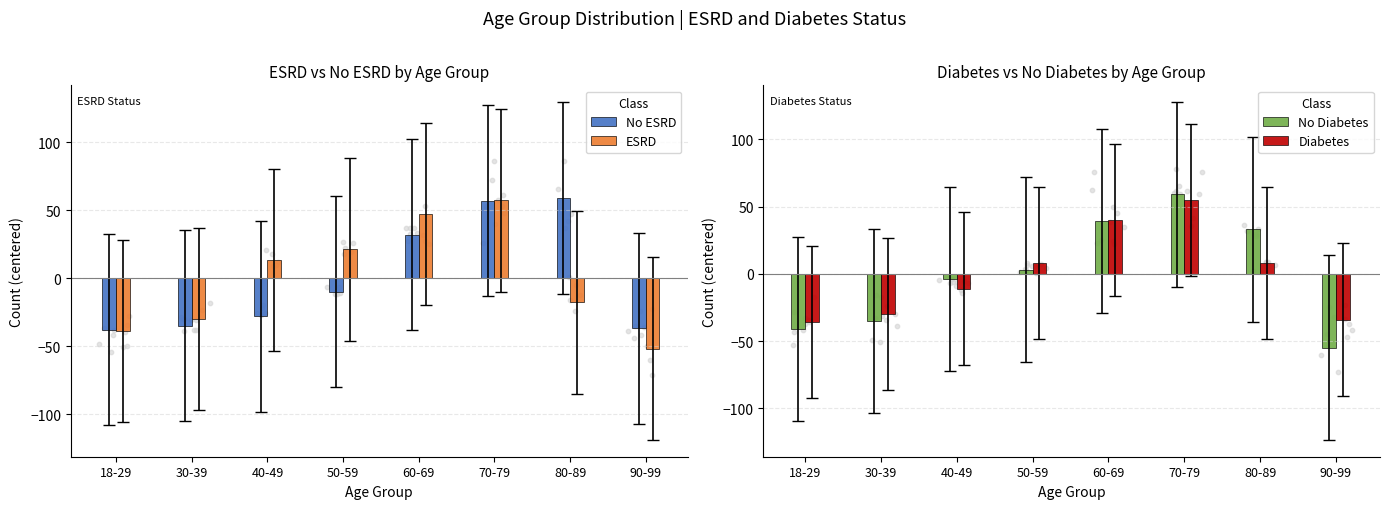

Which series contains the lowest Y value?

No Diabetes